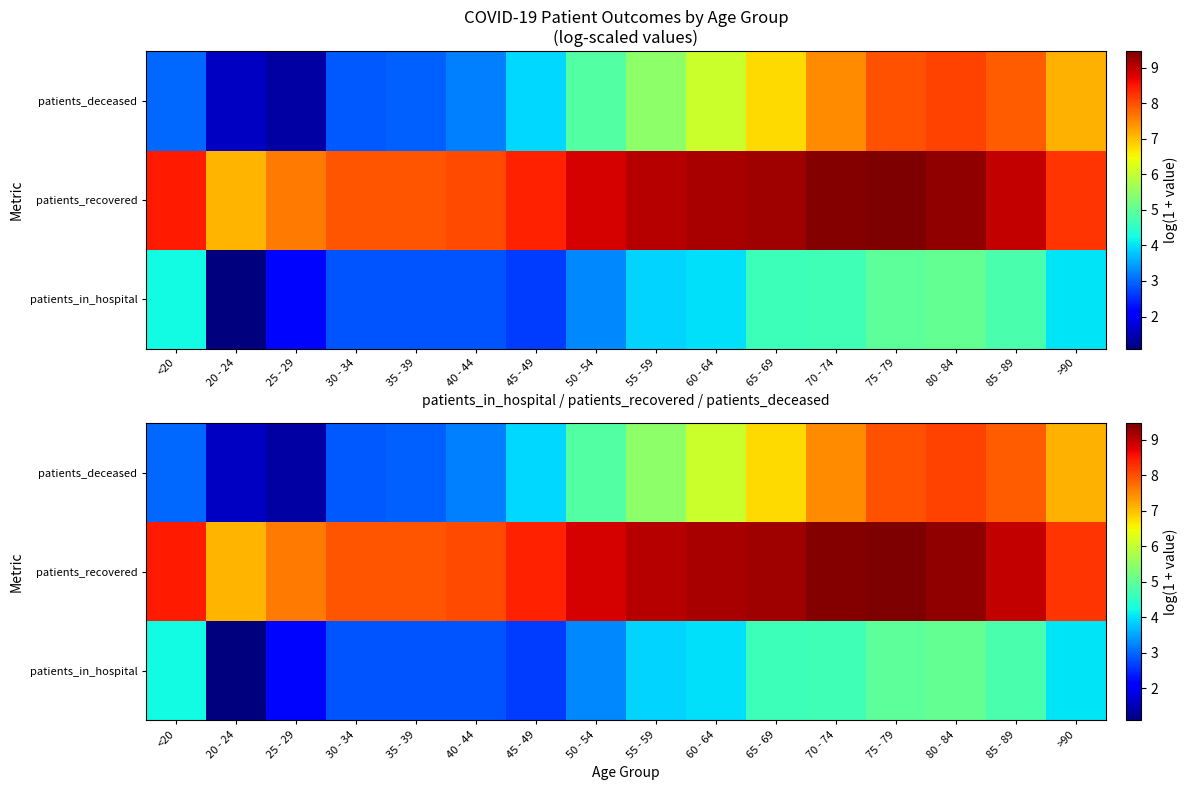

Which has a higher value, 45 - 49 or 75 - 79?

75 - 79